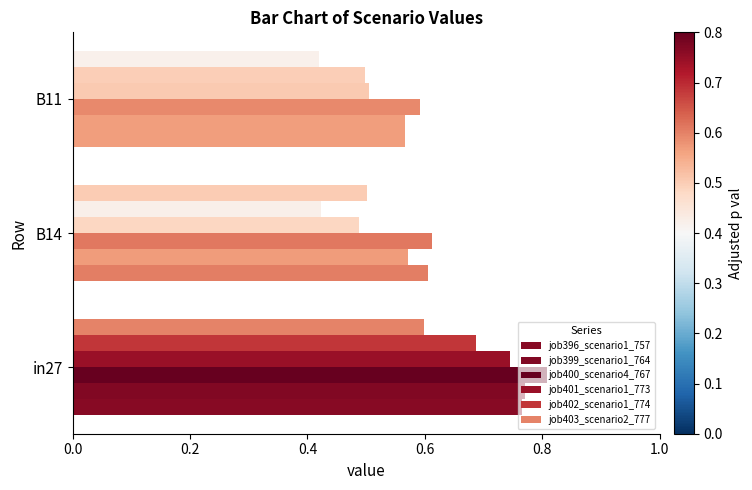

How many distinct data groups are displayed?

6